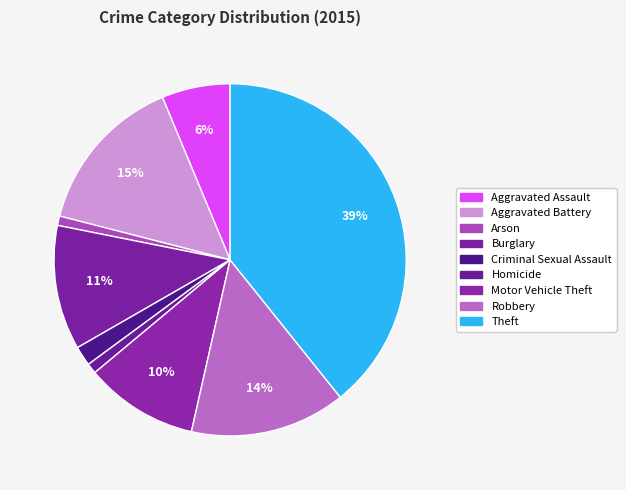

Between Motor Vehicle Theft and Criminal Sexual Assault, which is larger?

Motor Vehicle Theft